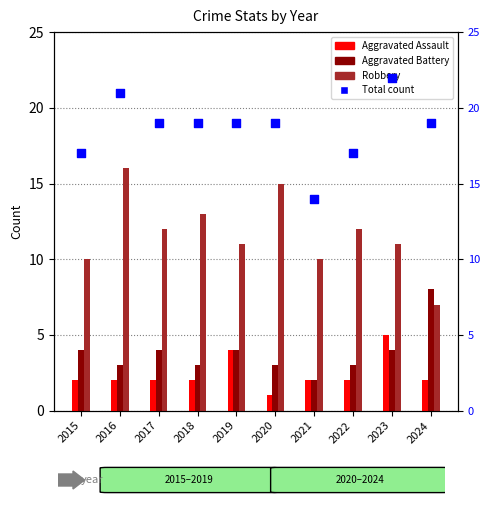

At which category is the sum across all series the highest?

2016